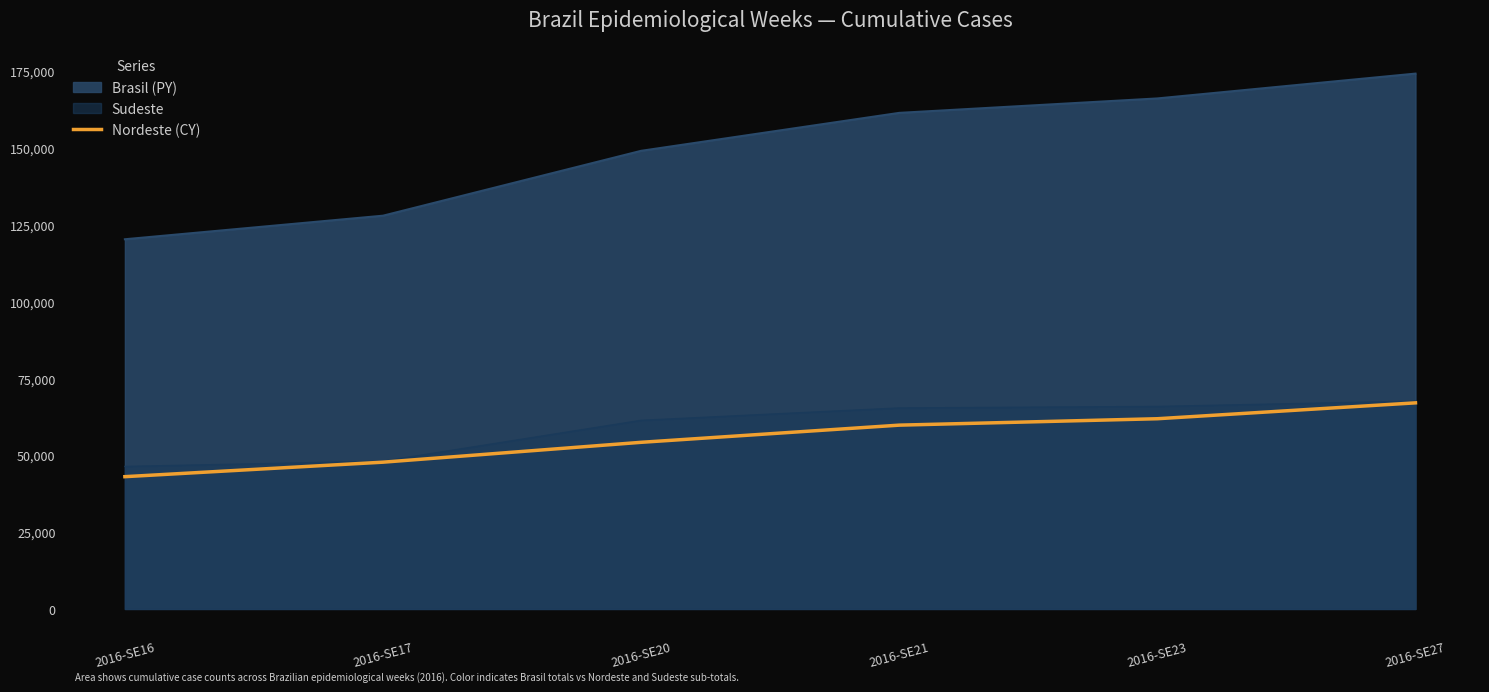

What is the approximate value of Sudeste at 2016-SE16, to the nearest 100?

46300